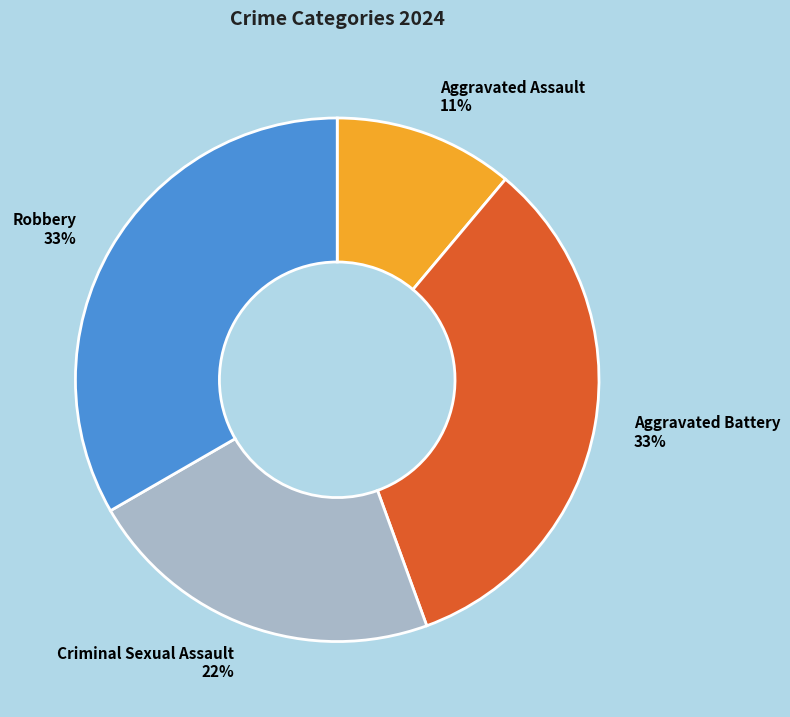

Is the sum of Criminal Sexual Assault and Robbery greater than half?

Yes